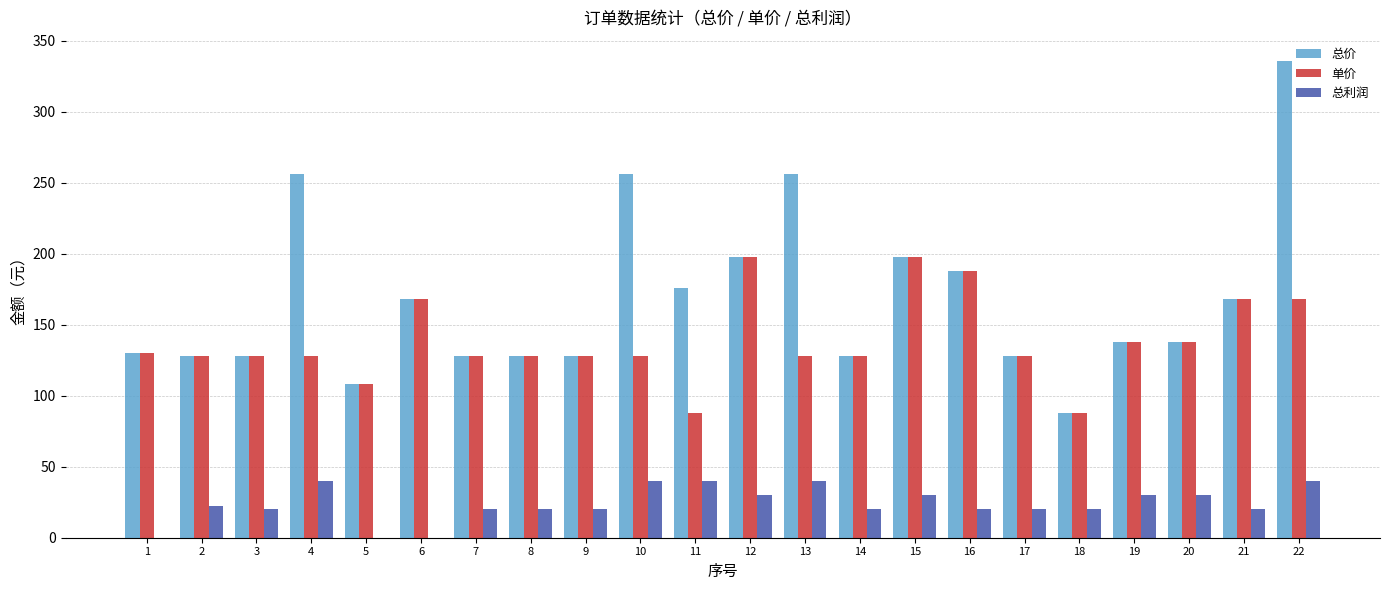

The 单价 series shows 88 at 11. True or false?

True